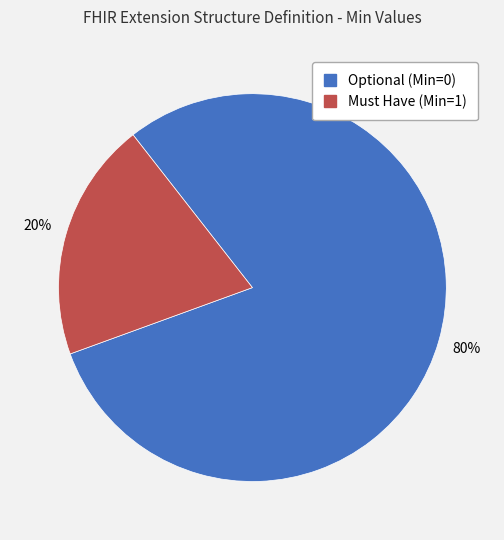

How many slices are in this pie chart?

2